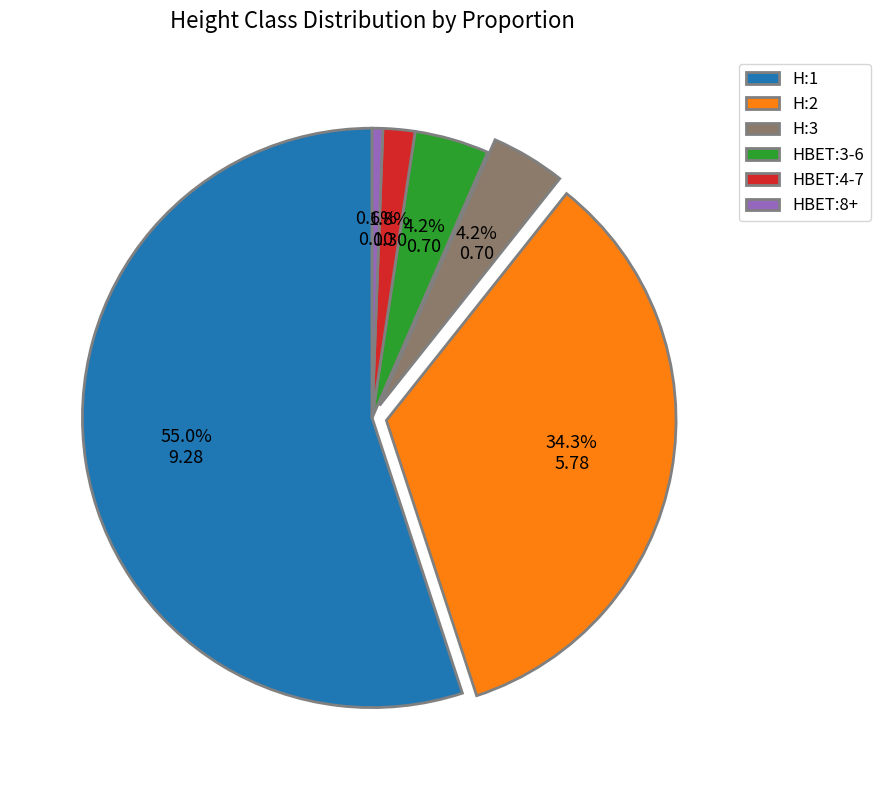

How many segments does this pie chart have?

6